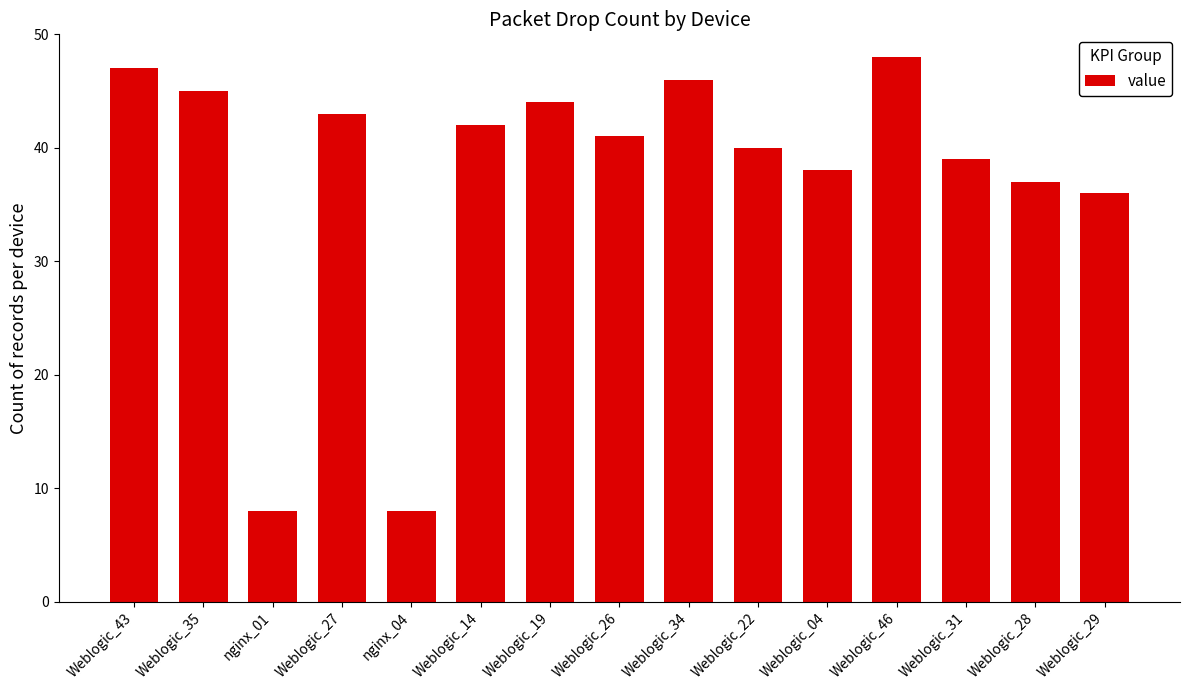

Reading right to left, transcribe all the data shown in this chart.

36	37	39	48	38	40	46	41	44	42	8	43	8	45	47